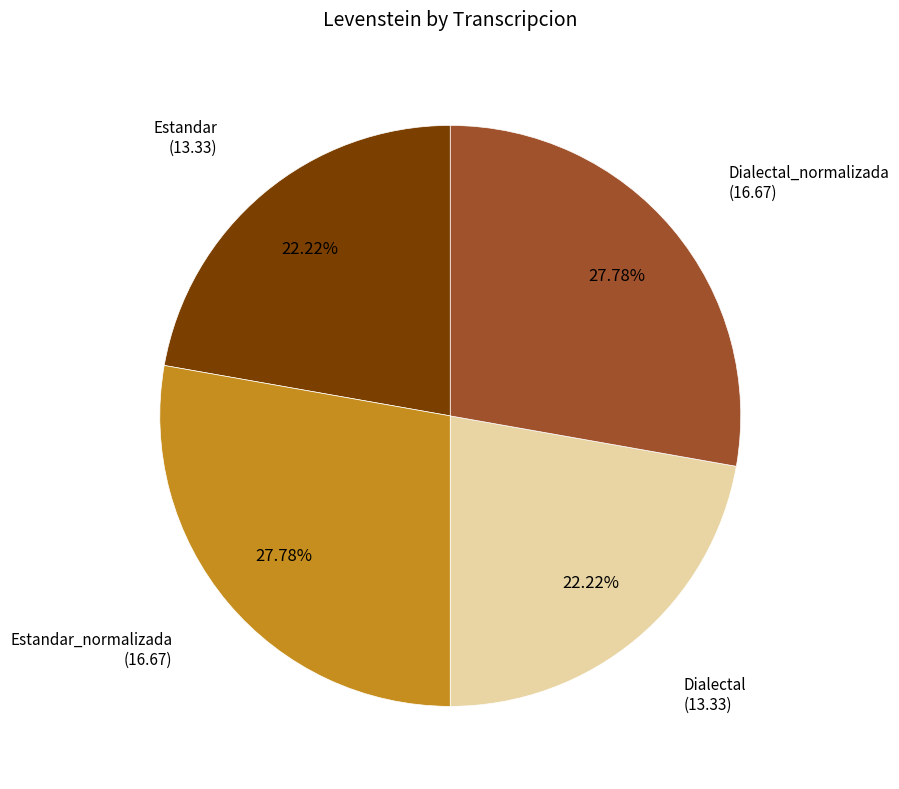

What percentage is the Estandar_normalizada slice, to the nearest percent?

28%